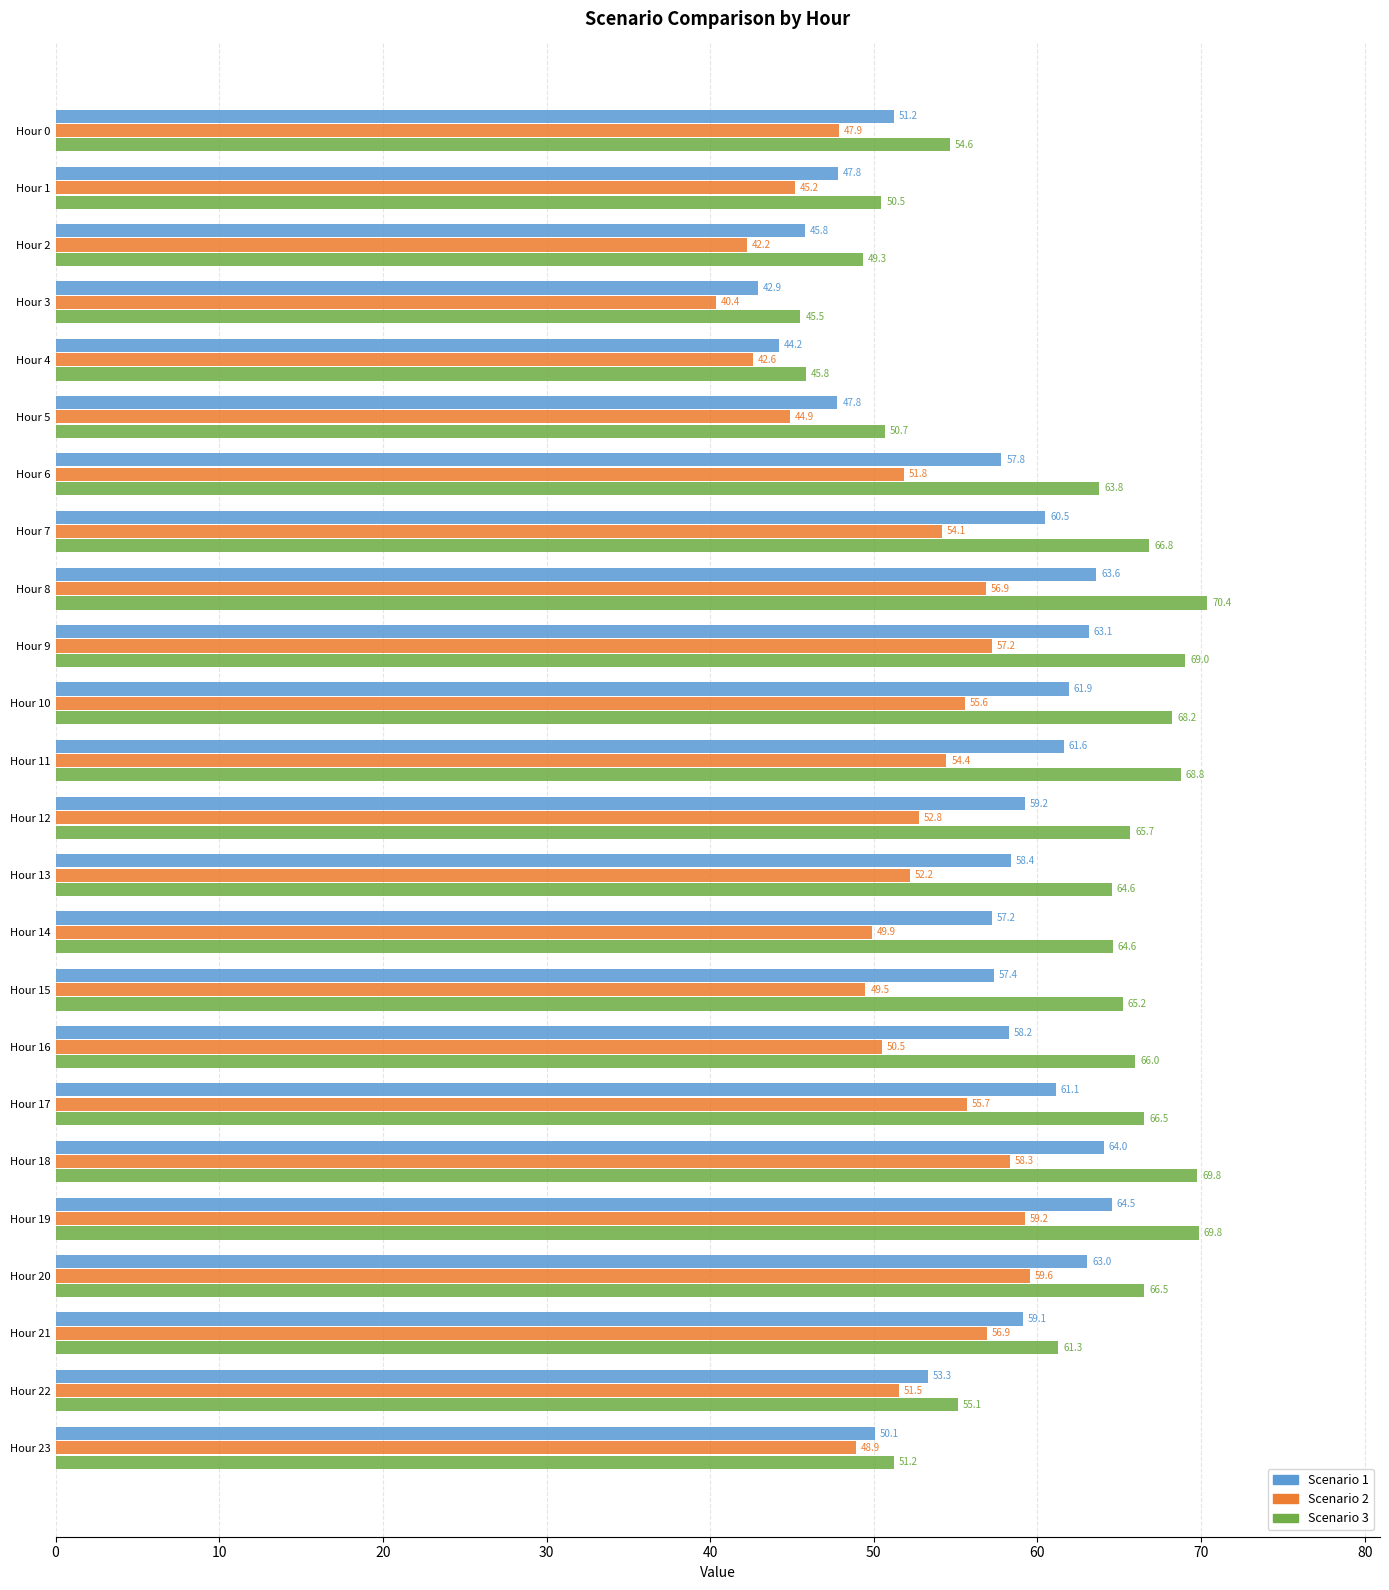

List the series in order of their peak value, lowest first.

Scenario 2, Scenario 1, Scenario 3